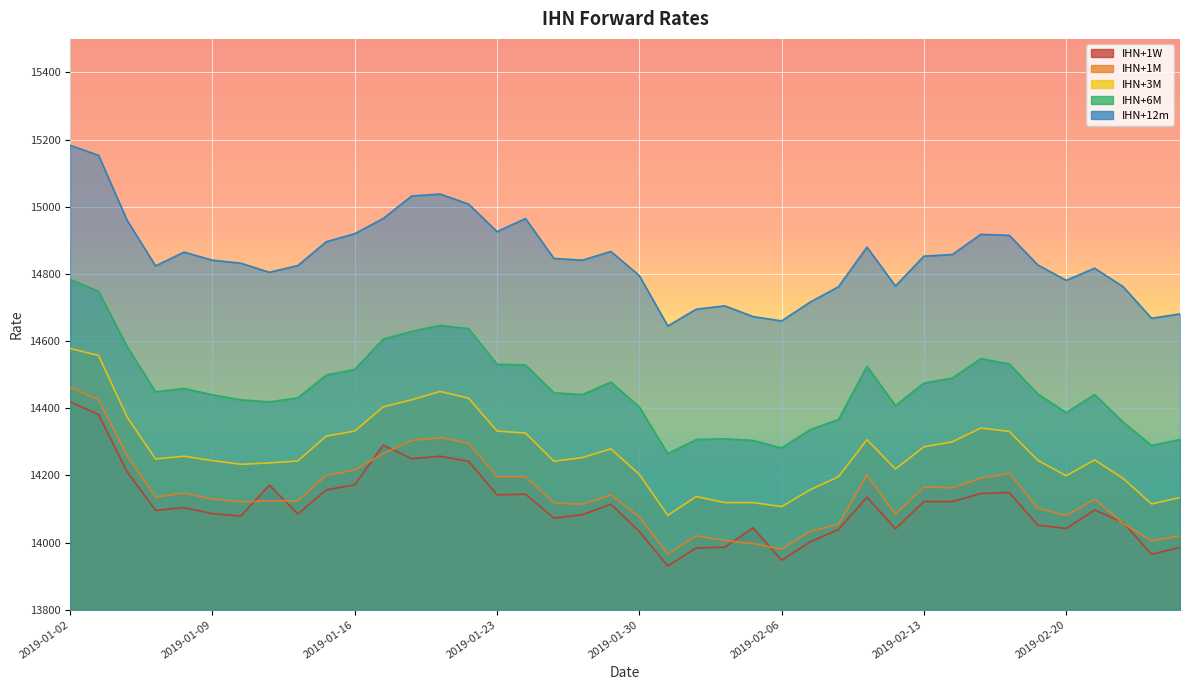

At how many categories does at least one series exceed 15175?

1